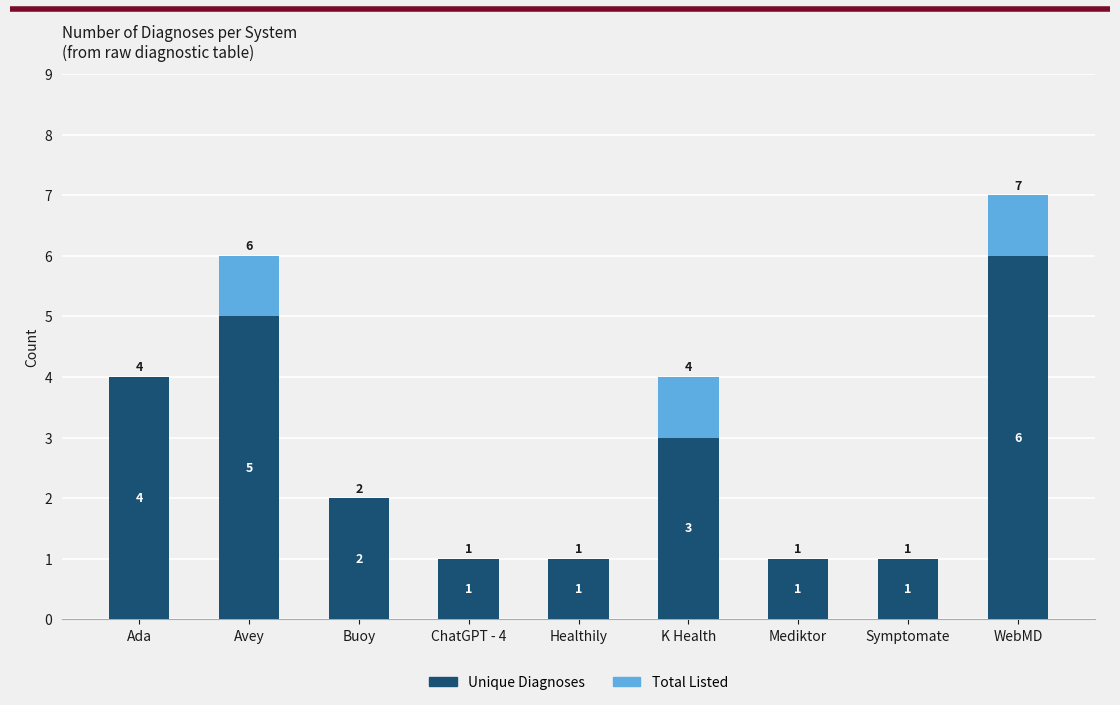

At which category is the sum across all series the highest?

WebMD